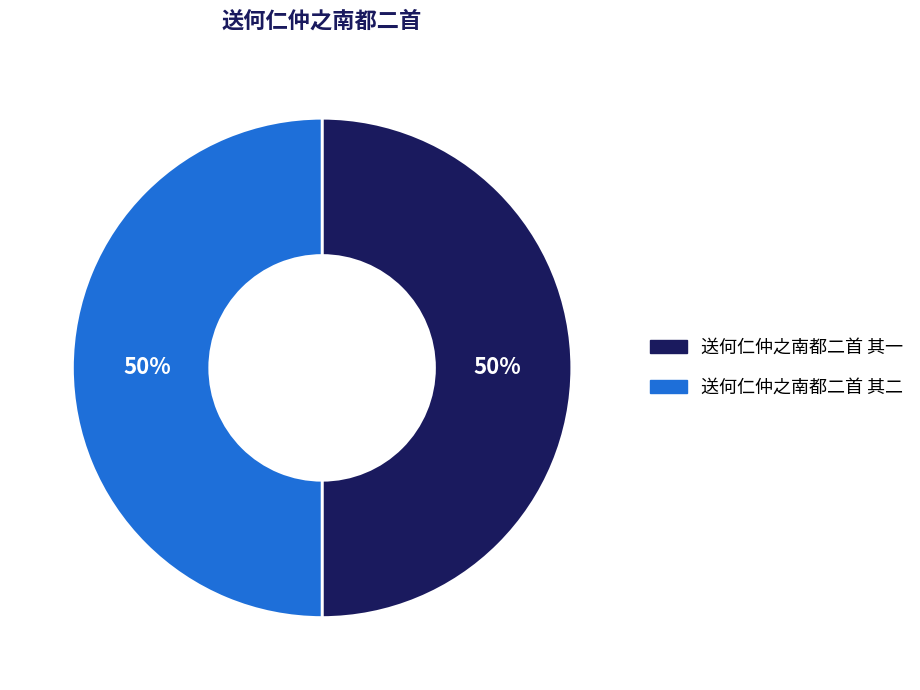

Is the sum of 送何仁仲之南都二首 其一 and 送何仁仲之南都二首 其二 greater than half?

Yes